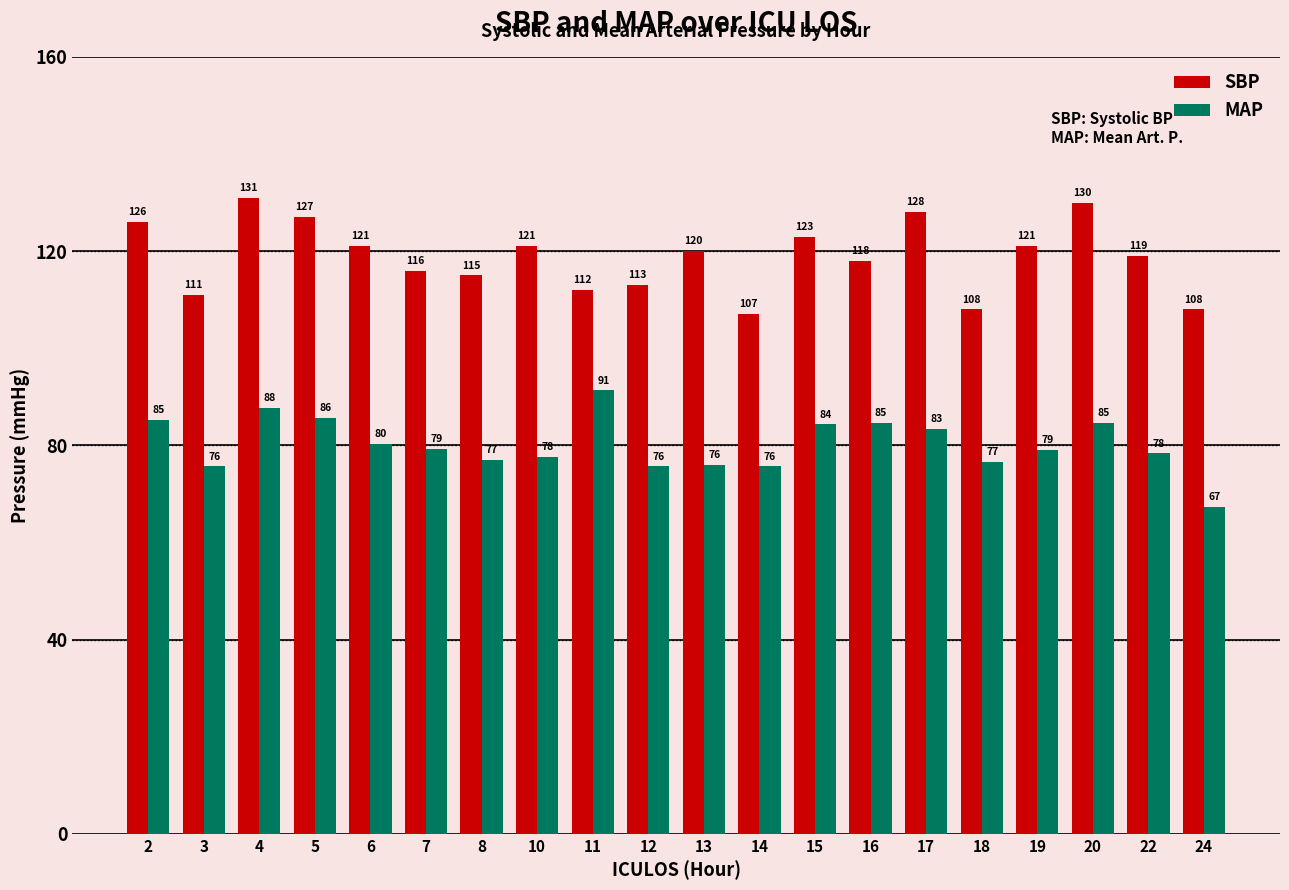

How many bars are there in each group?

2